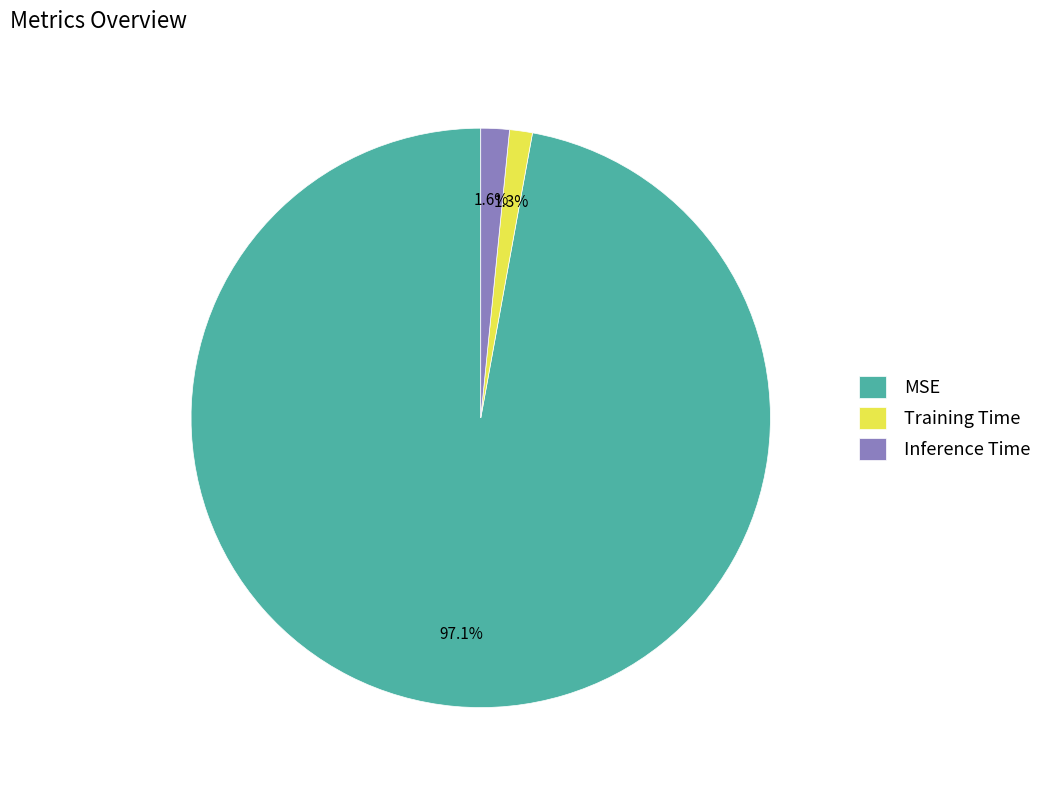

Does MSE represent more than half of the total?

Yes